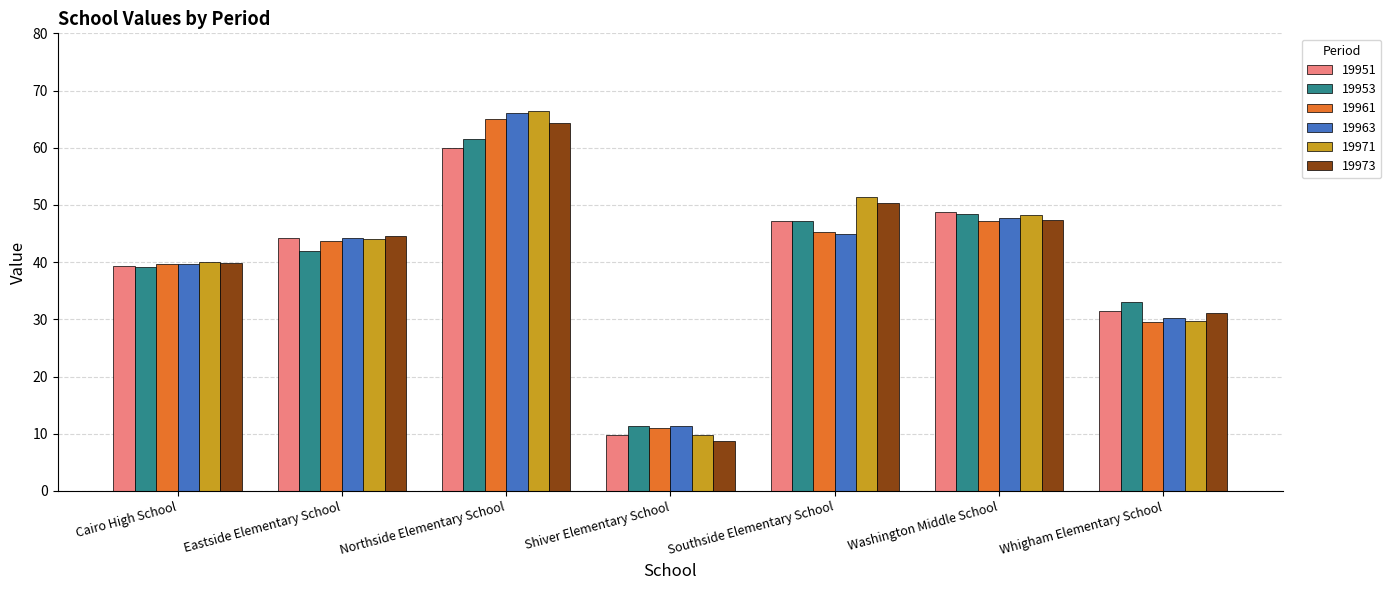

What is the difference between the maximum and second lowest values in the 19951 series?

28.4